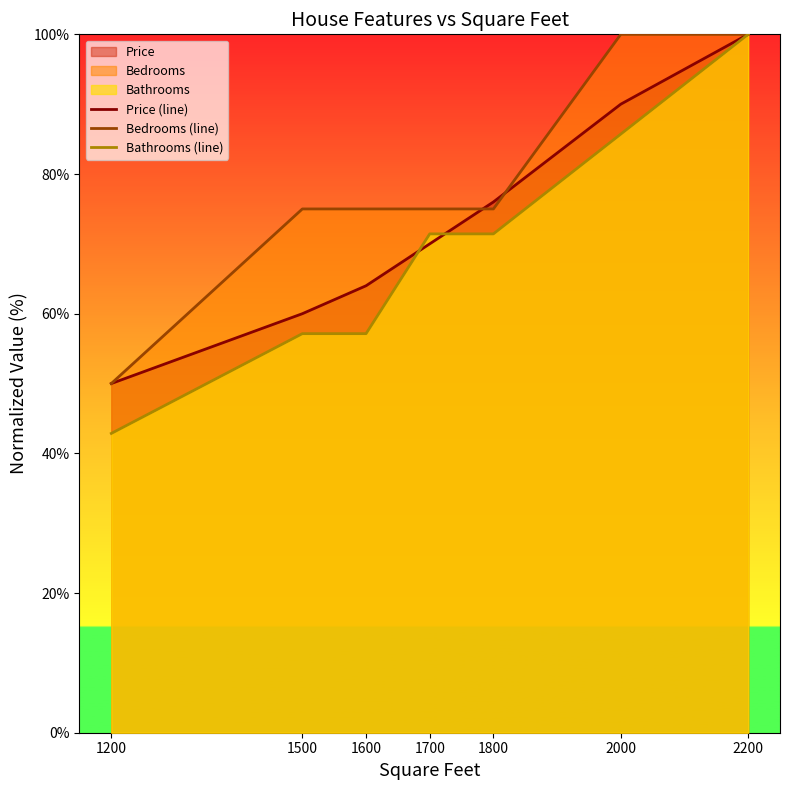

The Bathrooms (line) series shows 105.4 at 1700. True or false?

False